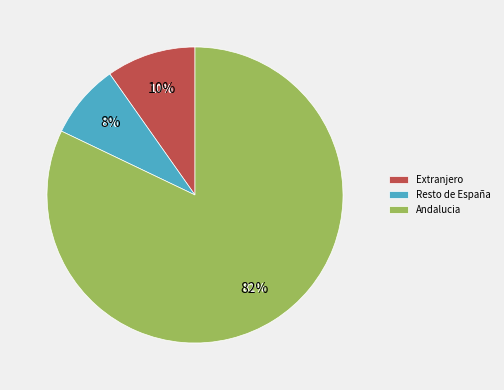

Count the number of slices in the pie.

3